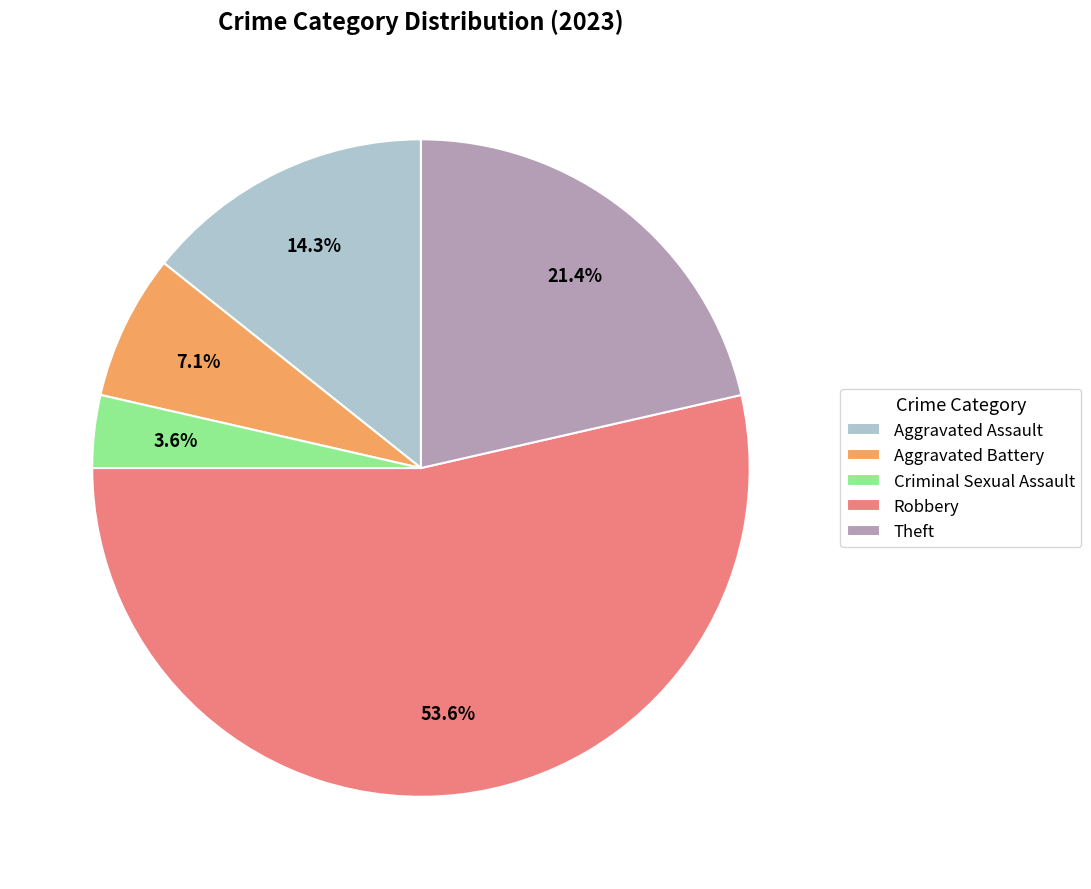

True or false: Criminal Sexual Assault accounts for 4% of the total.

True